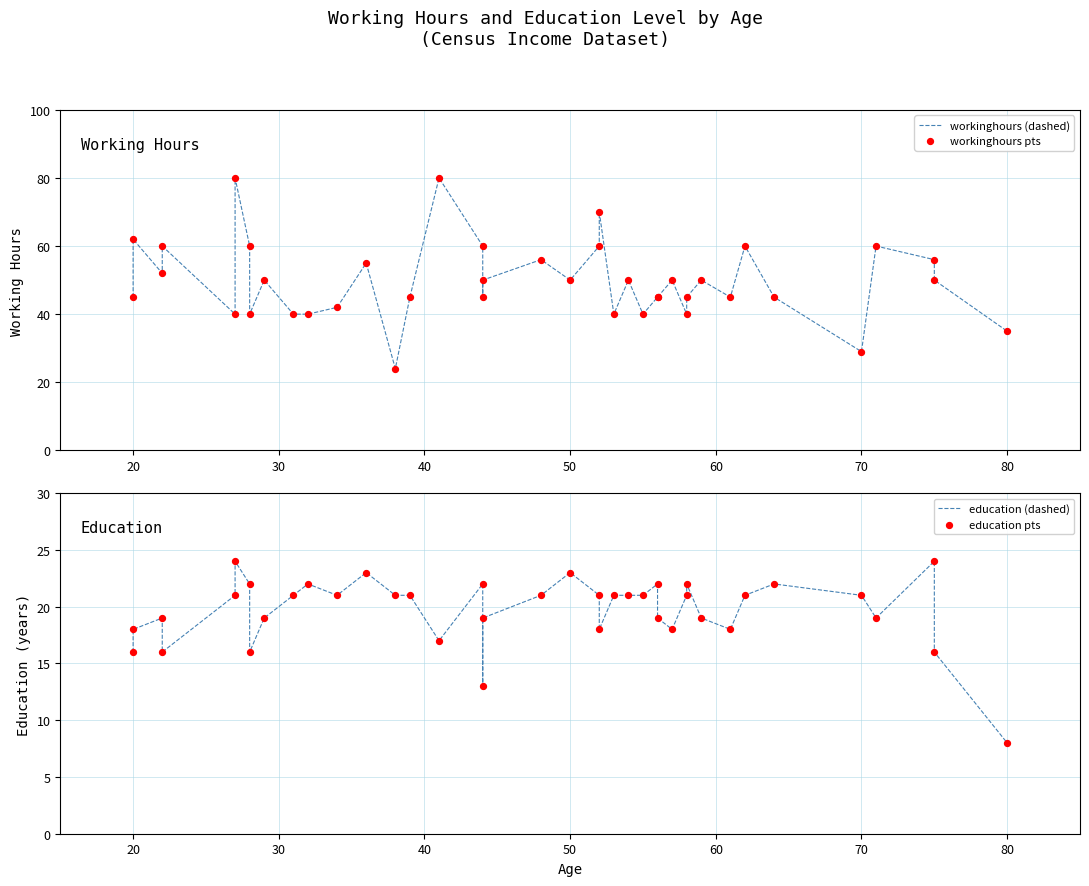

At how many categories does at least one series exceed 75?

2